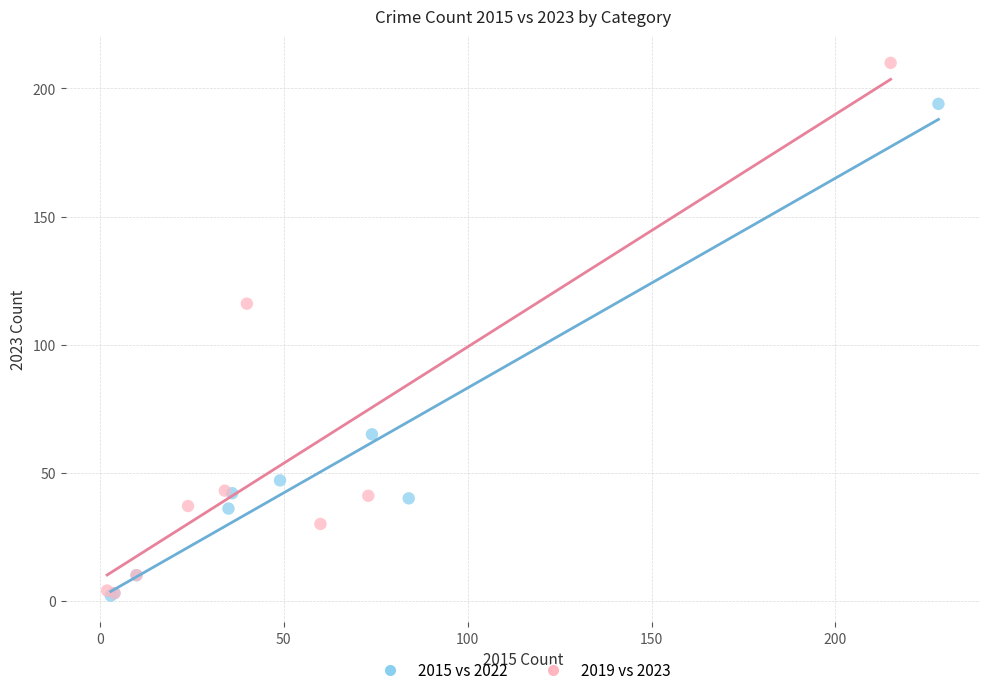

Which series has the widest spread of Y values?

2019 vs 2023